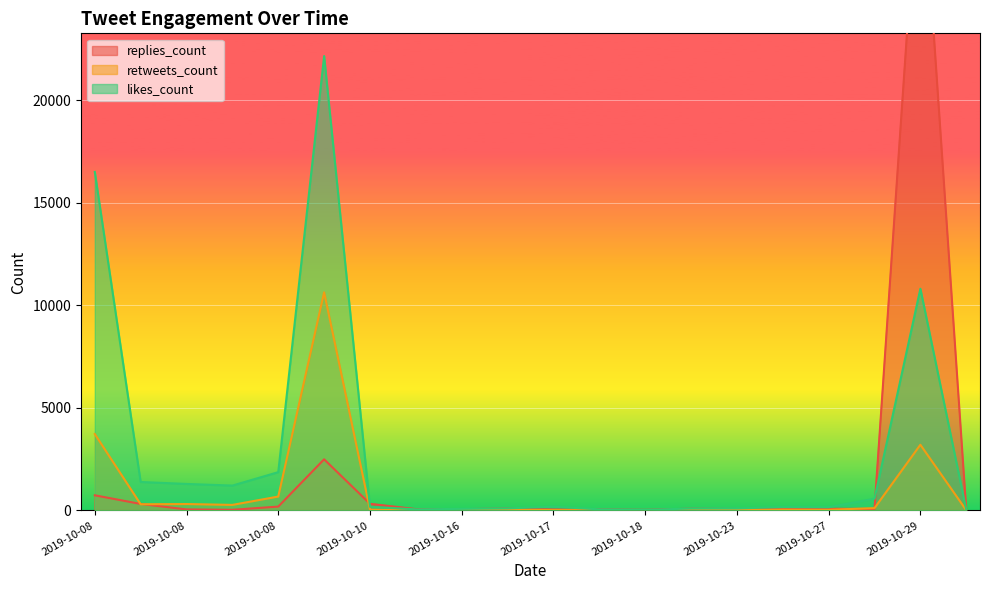

What is the average value of the replies_count series?

1885